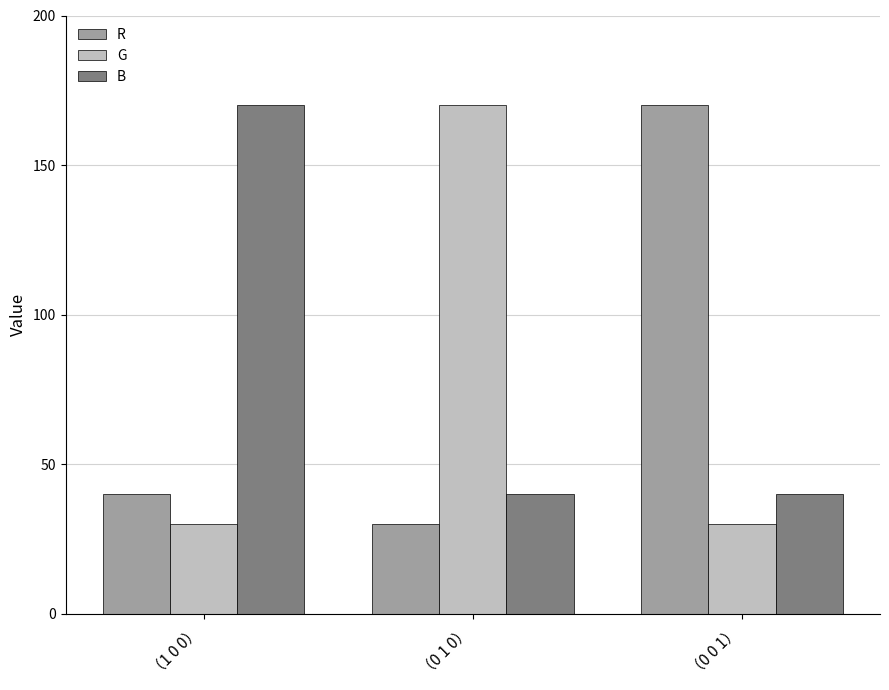

Rank the series at （0 1 0） from lowest to highest value.

R, B, G